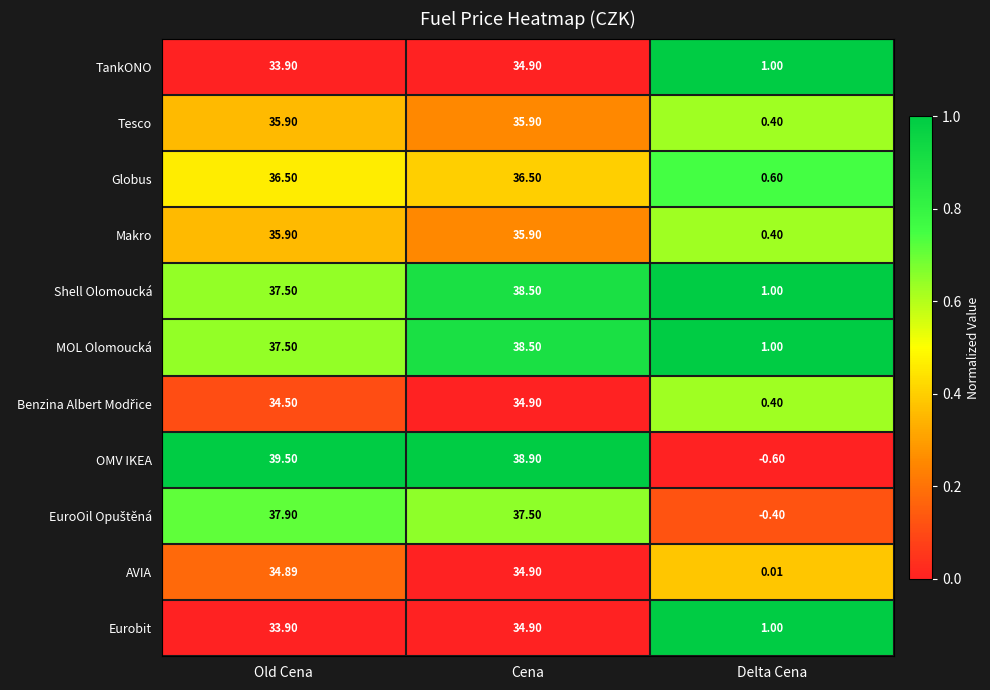

What is the difference between the highest and lowest values at Delta Cena?

1.6